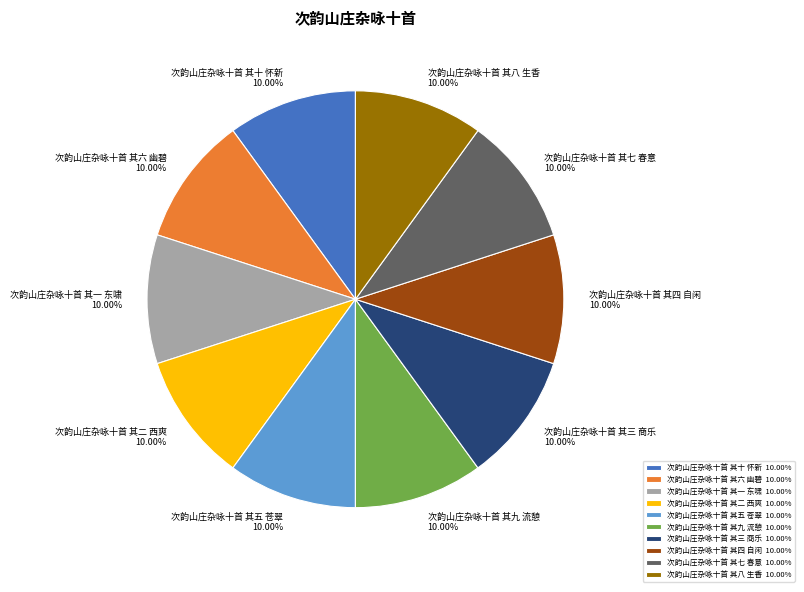

The 次韵山庄杂咏十首 其九 流憩 slice represents 10% of the pie. True or false?

True